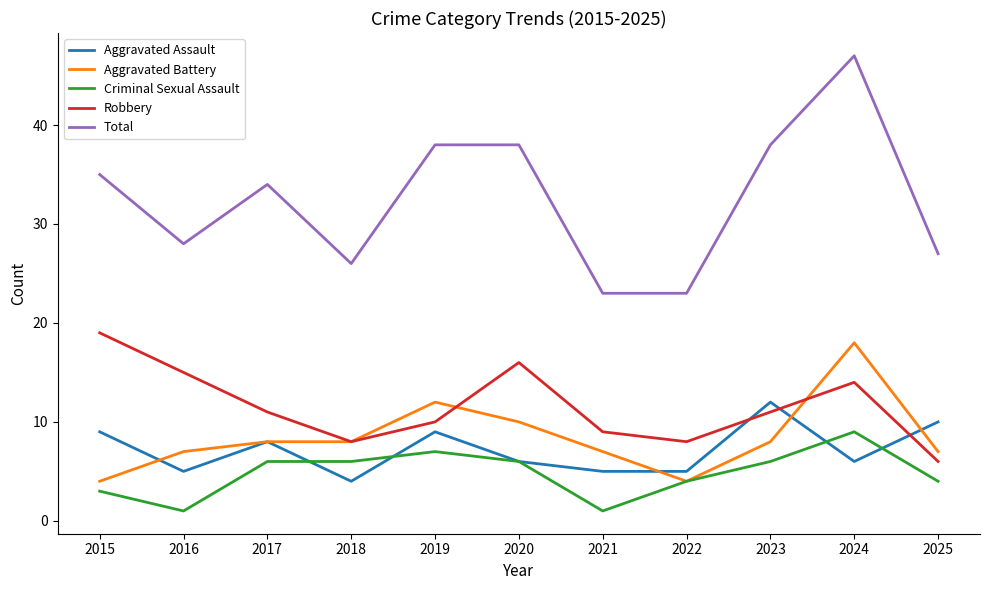

How many values in the Criminal Sexual Assault series are below 6?

5